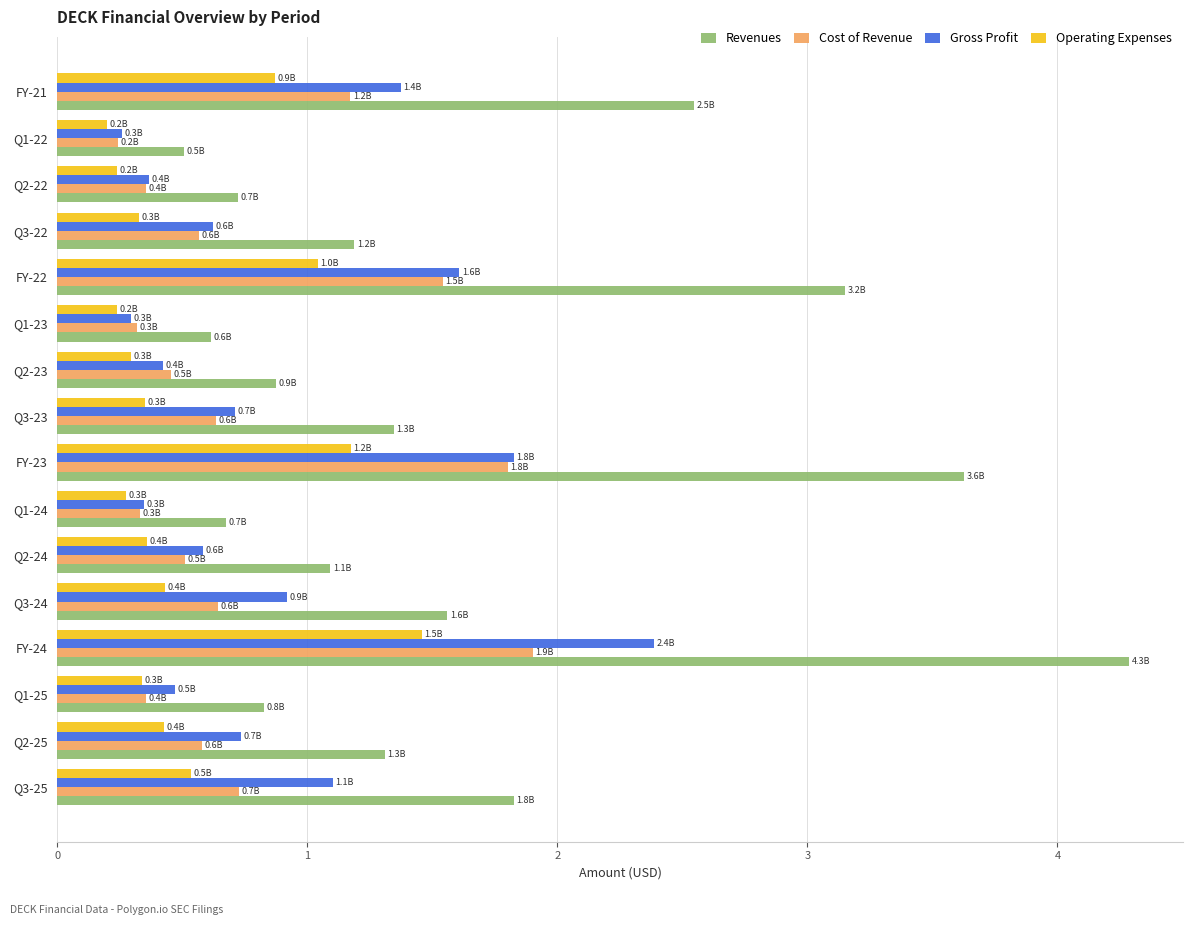

Which series has the largest total across all categories?

Revenues